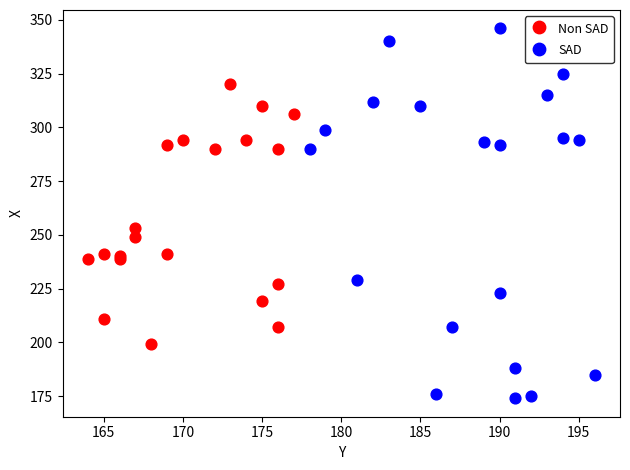

Which series reaches the minimum Y coordinate?

SAD